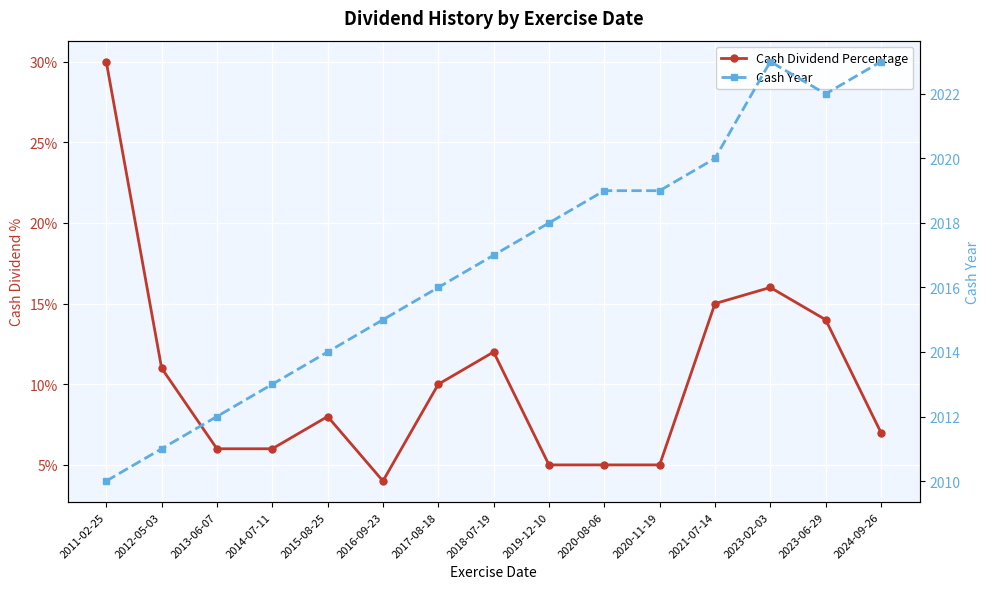

Where is Cash Dividend Percentage nearest to the value 0?

2016-09-23